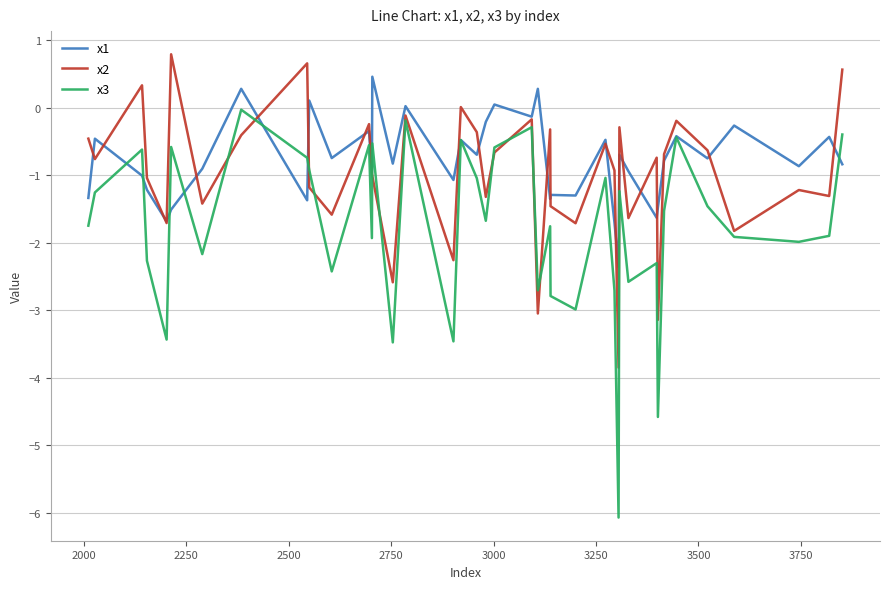

List the series in order of their overall mean, lowest first.

x3, x2, x1